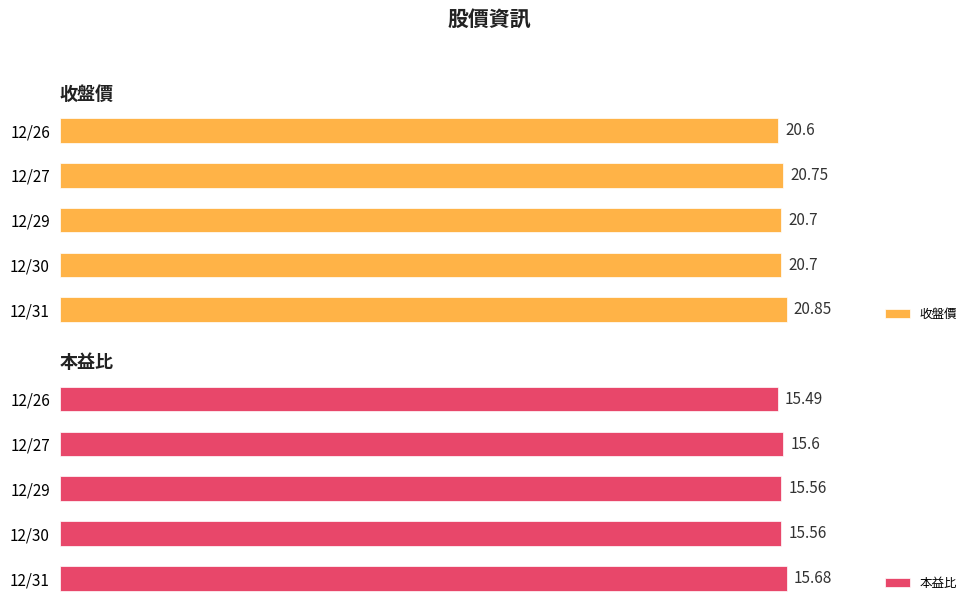

Are the bars horizontal?

Yes